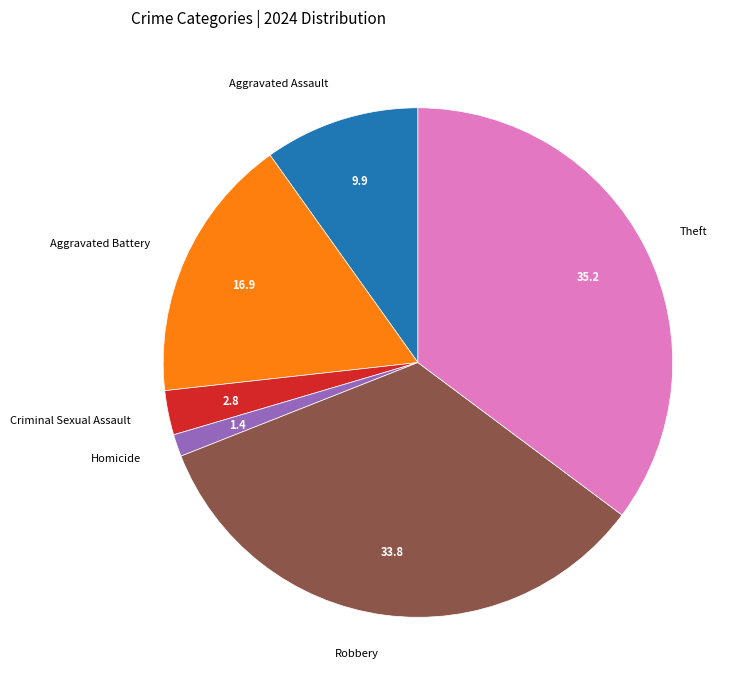

Count the number of slices in the pie.

6